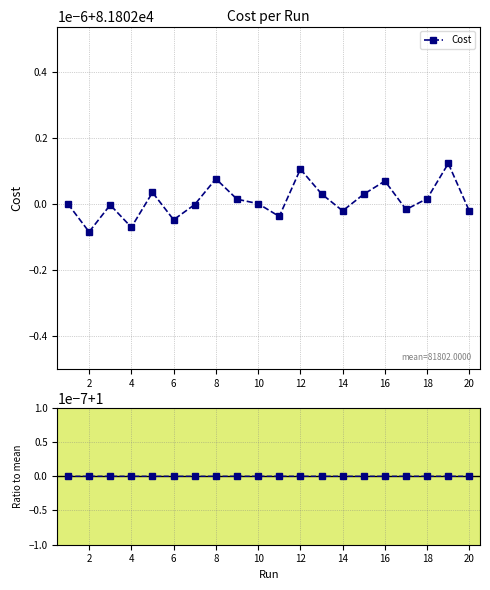

In Cost, how many points are lower than both neighbors (excluding endpoints)?

6